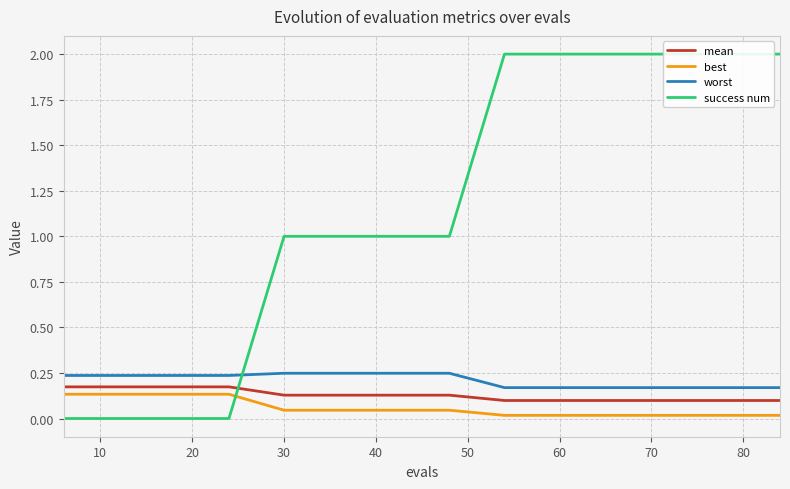

Count the worst values in the range 0 to 1.

14